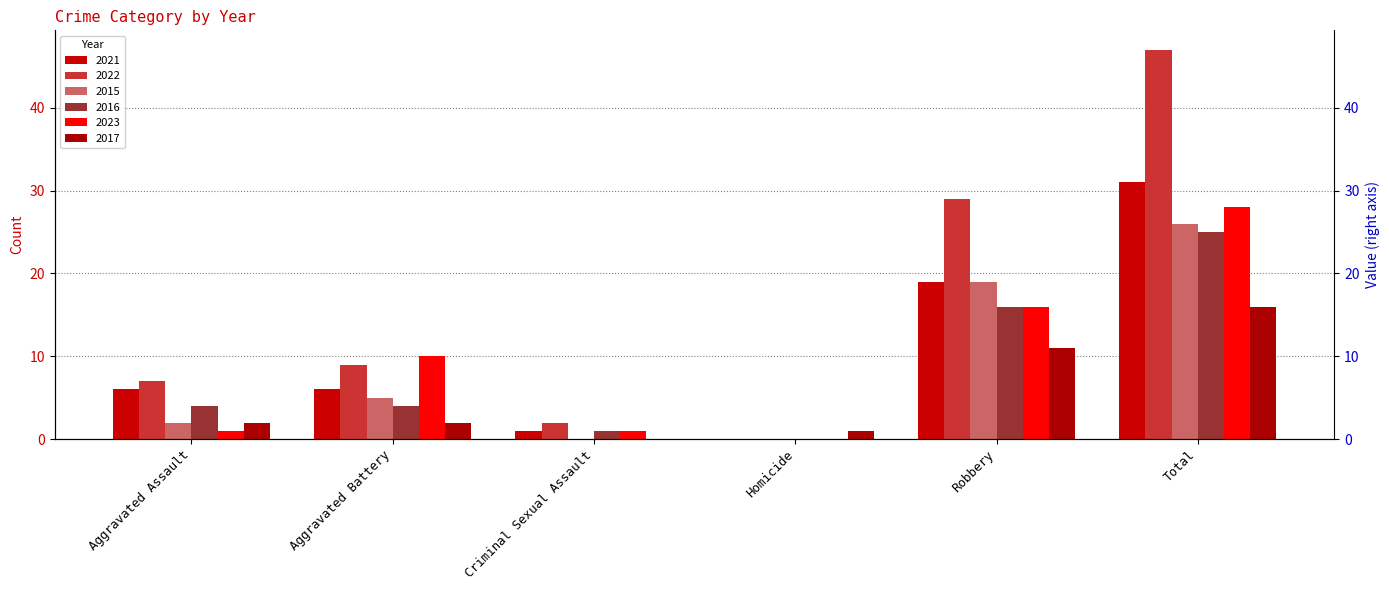

Rank the categories by 2023 value from highest to lowest.

Total, Robbery, Aggravated Battery, Aggravated Assault, Criminal Sexual Assault, Homicide